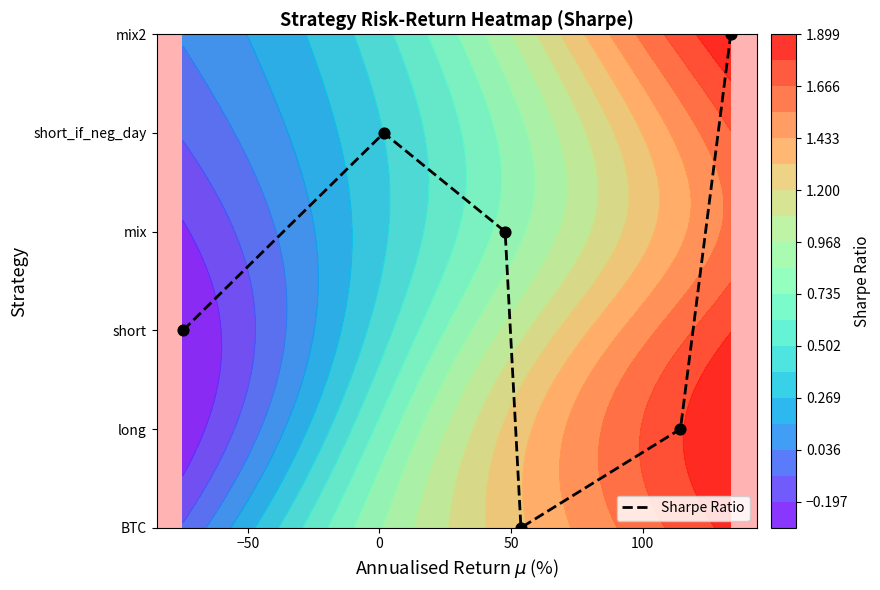

How many values are above zero?

5